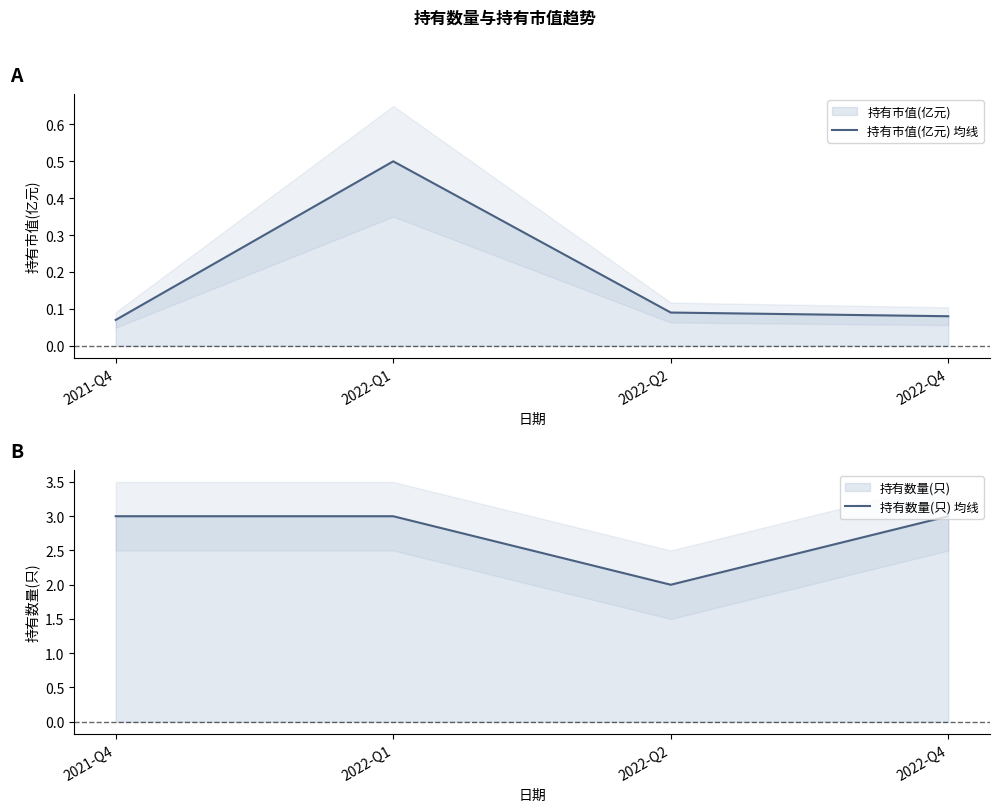

Is it true that 持有数量(只) 均线 equals 4.1 at 2021-Q4?

False